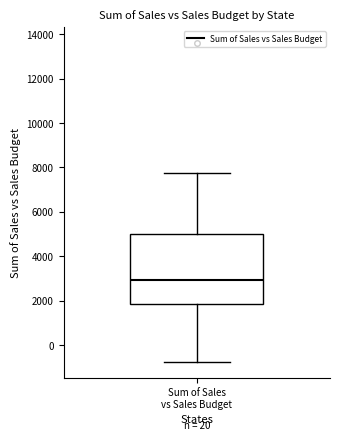

Where does the median line of the box for Sum of Sales vs Sales Budget sit on the y-axis? The values are not printed on the chart, so give them approximately, as read against the axis.

3000